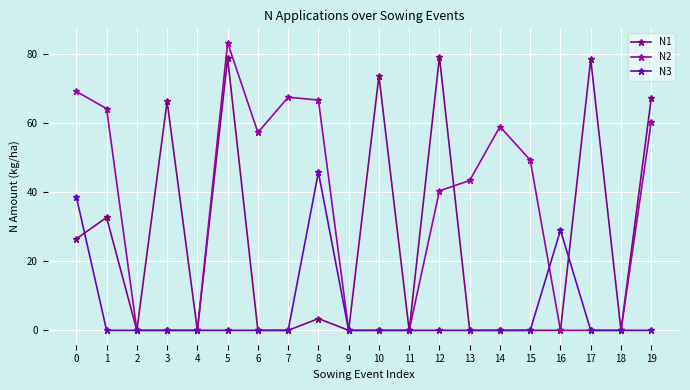

Where is the first local minimum for N1?

2